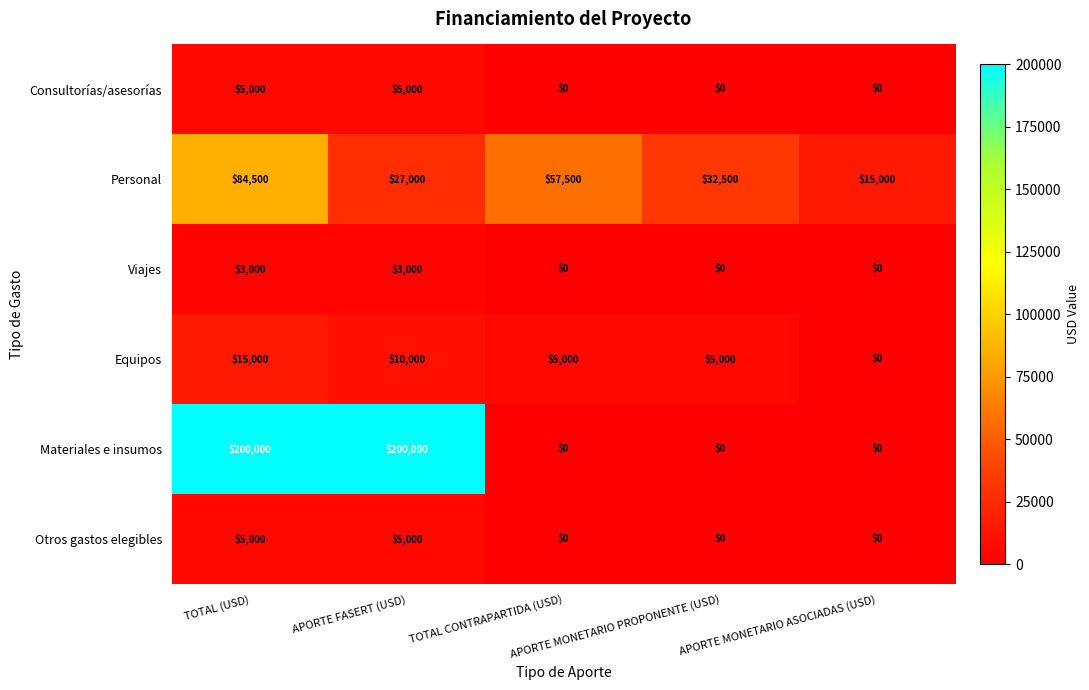

How many Otros gastos elegibles values are between 0 and 5000?

5